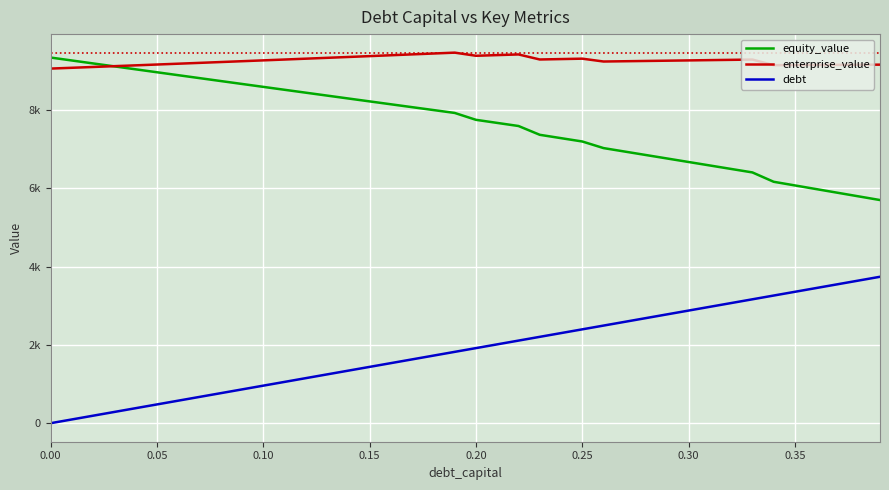

In enterprise_value, how many points are lower than both neighbors (excluding endpoints)?

4